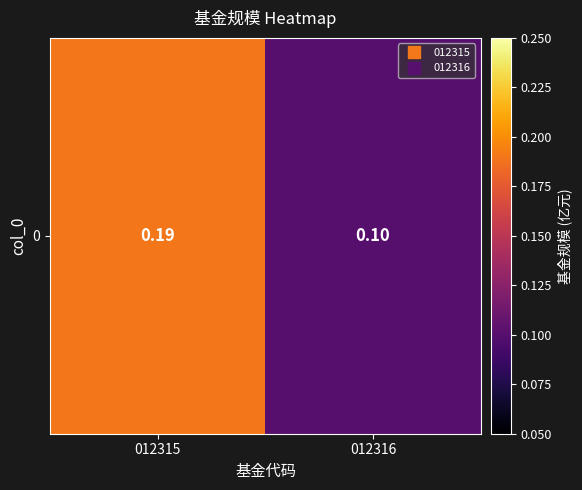

How many data points does each series have?

2